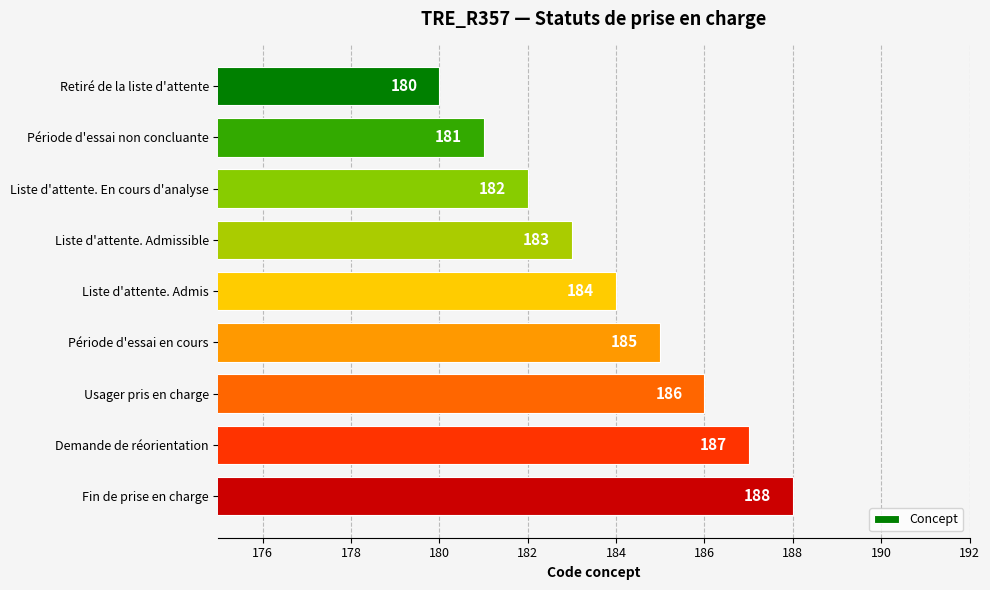

Reading top to bottom, list all the values displayed in this chart.

Retiré de la liste d'attente=180	Période d'essai non concluante=181	Liste d'attente. En cours d'analyse=182	Liste d'attente. Admissible=183	Liste d'attente. Admis=184	Période d'essai en cours=185	Usager pris en charge=186	Demande de réorientation=187	Fin de prise en charge=188